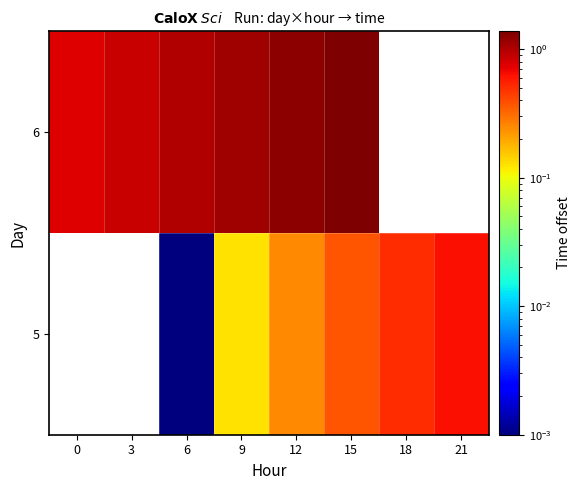

What is the difference between the 5 values at 15 and 9?

0.2